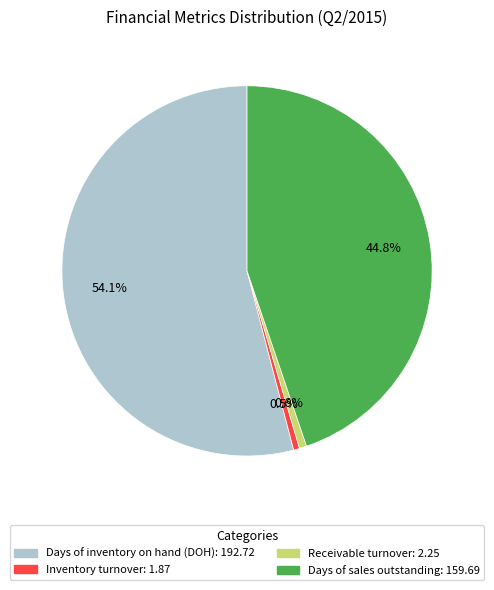

Does any single category account for the majority?

Yes